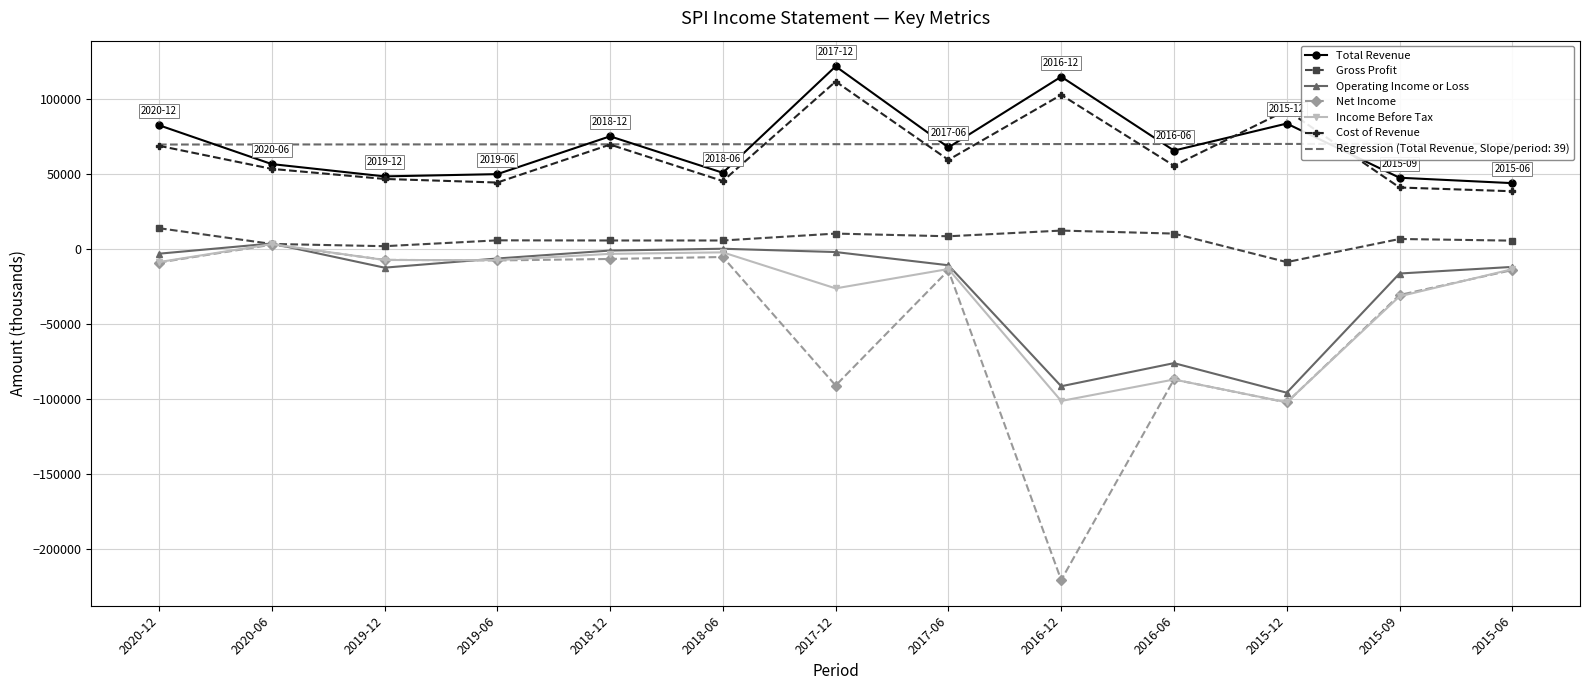

How many negative values does the Gross Profit series have?

1